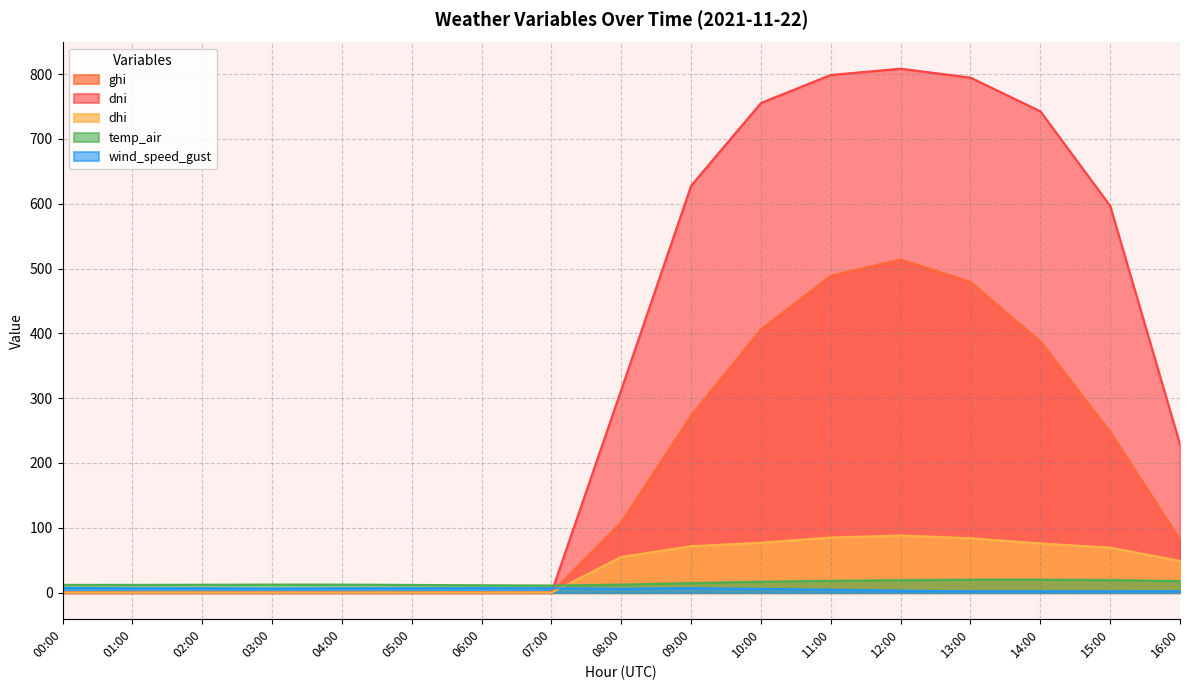

Reading left to right, list all the values displayed in this chart.

ghi: 0.0	0.0	0.0	0.0	0.0	0.0	0.0	0.1	108.5	273.4	406.3	489.0	514.1	479.3	387.7	247.9	81.7
dni: 0.0	0.0	0.0	0.0	0.0	0.0	0.0	0.0	313.0	627.8	755.4	798.6	808.3	794.5	742.6	596.6	228.3
dhi: 0.0	0.0	0.0	0.0	0.0	0.0	0.0	0.1	55.0	71.5	77.0	85.0	88.1	83.9	75.8	69.4	48.9
temp_air: 11.9	11.9	12.1	12.4	12.3	11.9	11.3	10.9	12.3	14.7	16.8	18.2	19.1	20.0	20.1	19.3	17.7
wind_speed_gust: 7.0	6.5	6.6	6.2	6.5	6.6	6.8	6.6	6.1	6.7	5.8	4.4	3.0	2.0	2.0	1.9	2.3